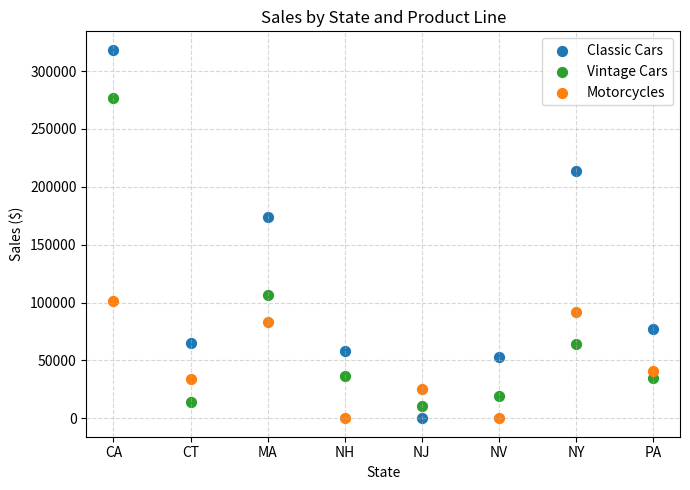

Which series has the largest Y range (max minus min)?

Classic Cars